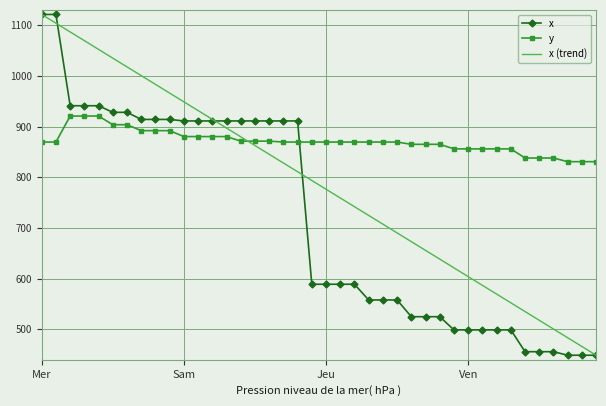

How many distinct data groups are displayed?

3